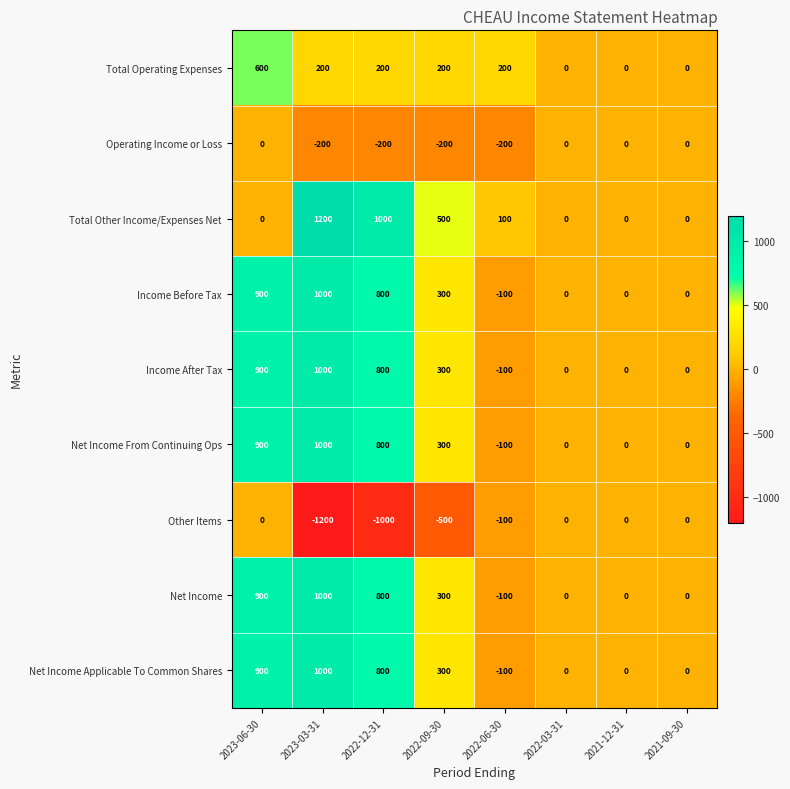

The Income After Tax series shows 0 at 2021-12-31. True or false?

True